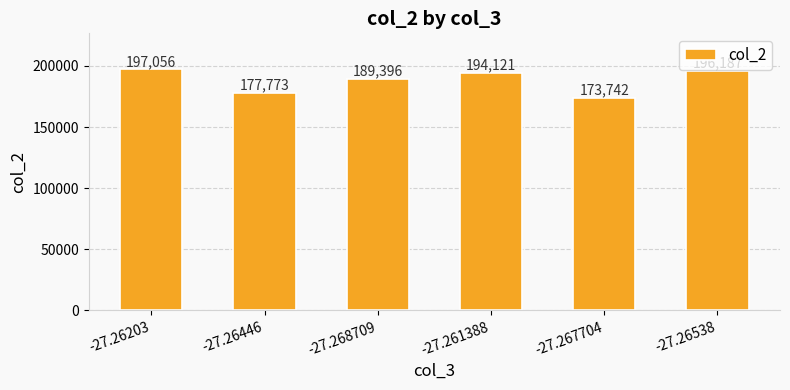

Is it true that the value at -27.261388 is 194121?

True